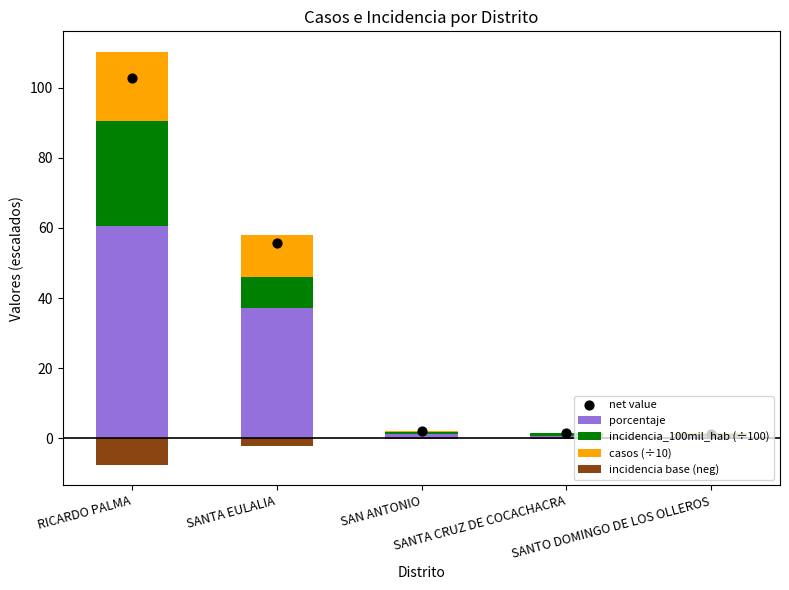

At how many categories does at least one series exceed 4?

2